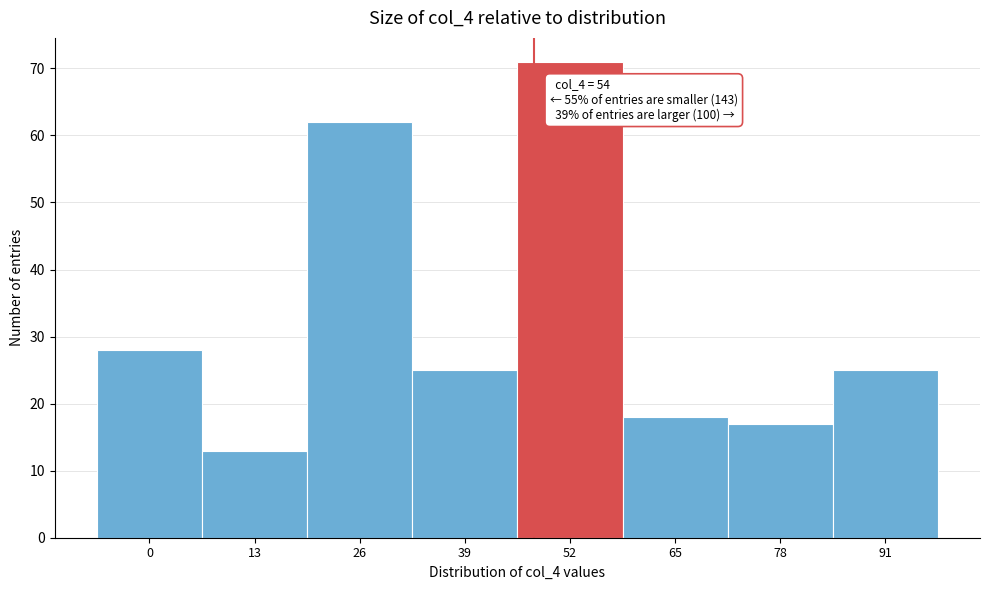

Reading left to right, list all the values displayed in this chart.

28	13	62	25	71	18	17	25